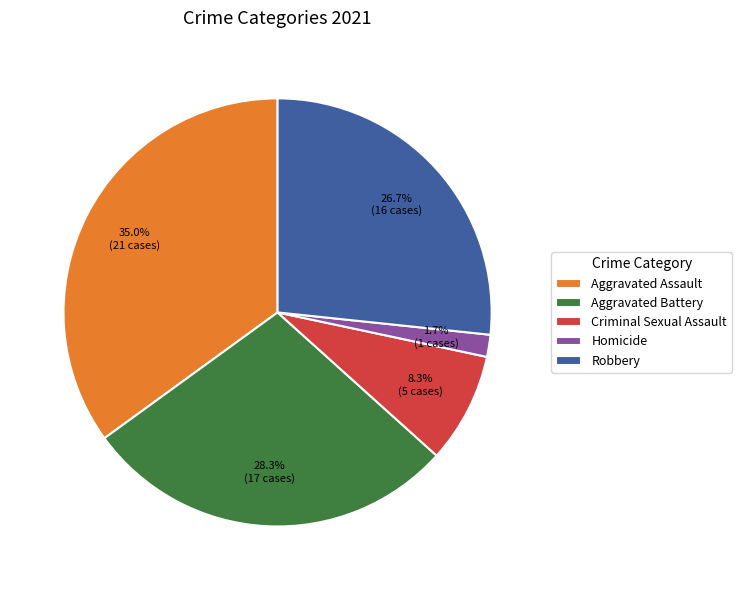

Which has a higher value, Aggravated Assault or Robbery?

Aggravated Assault